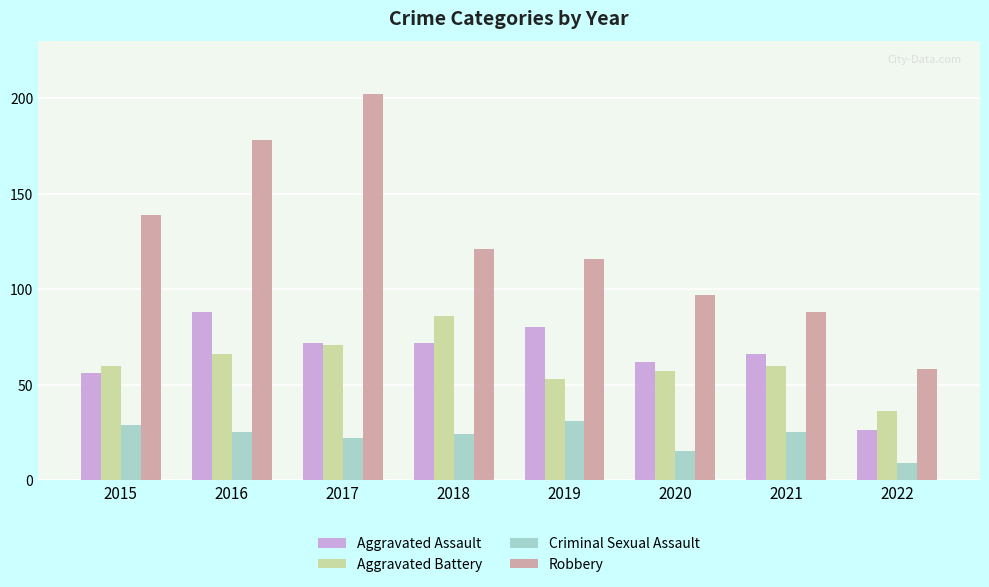

Between 2020 and 2022, which series saw the biggest shift?

Robbery